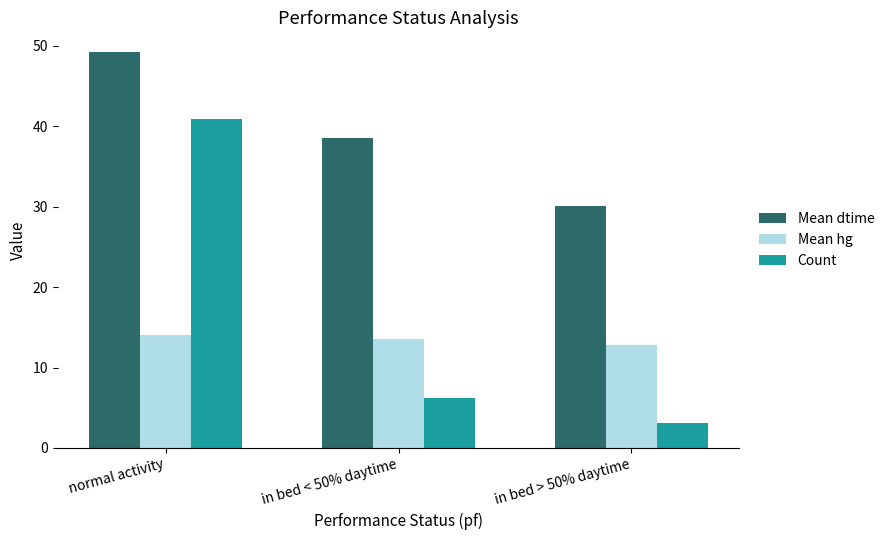

Read the Mean dtime value at in bed > 50% daytime.

30.1